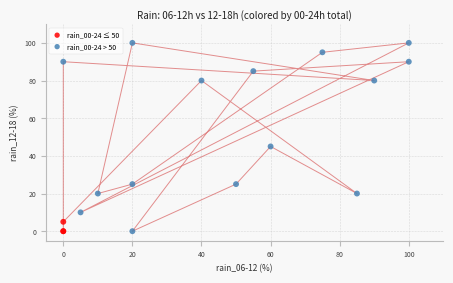

Which series has the largest Y range (max minus min)?

rain_00-24 > 50